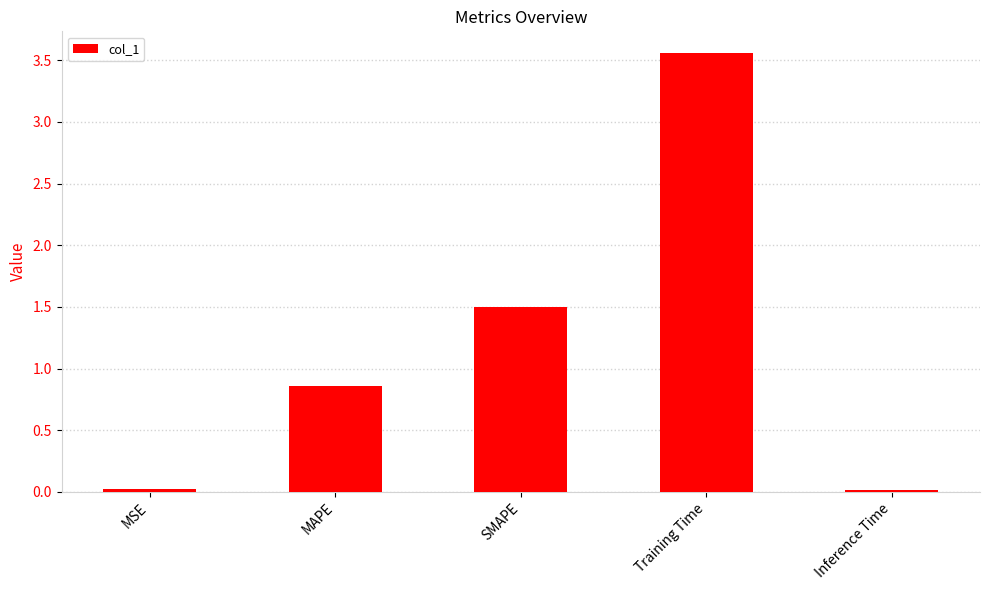

Which category has the highest value across all series?

Training Time